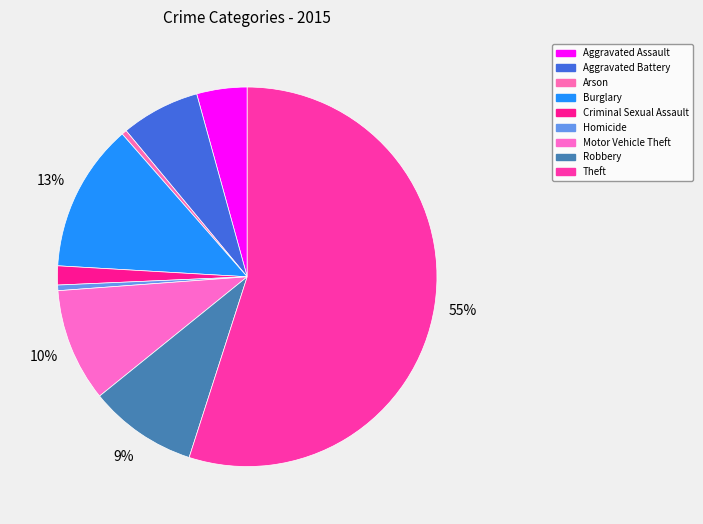

How many segments does this pie chart have?

9